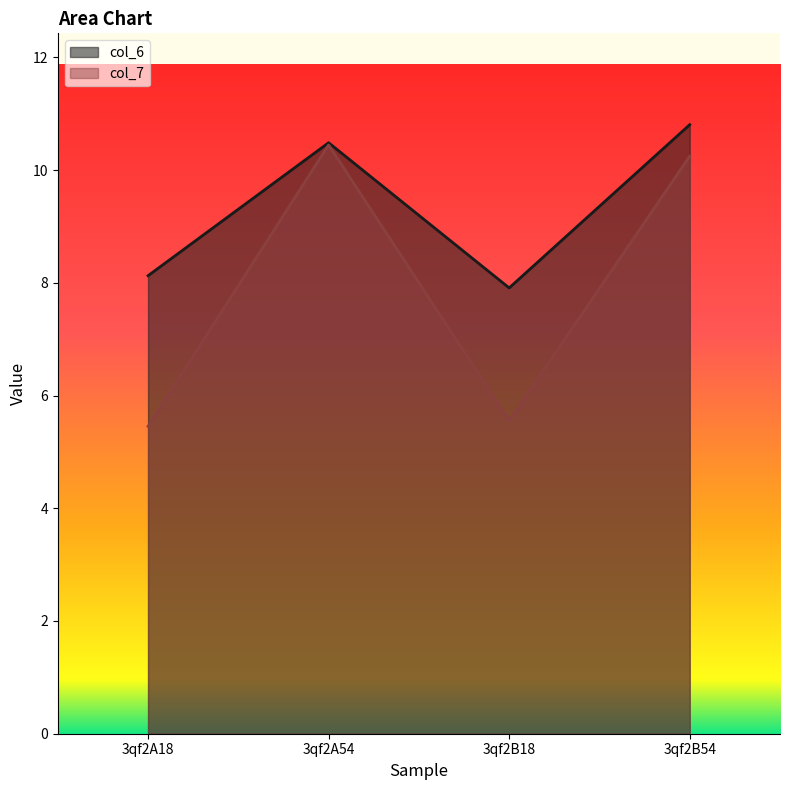

Is the value of col_6 at 3qf2B54 greater than the value of col_7 at 3qf2B54?

Yes